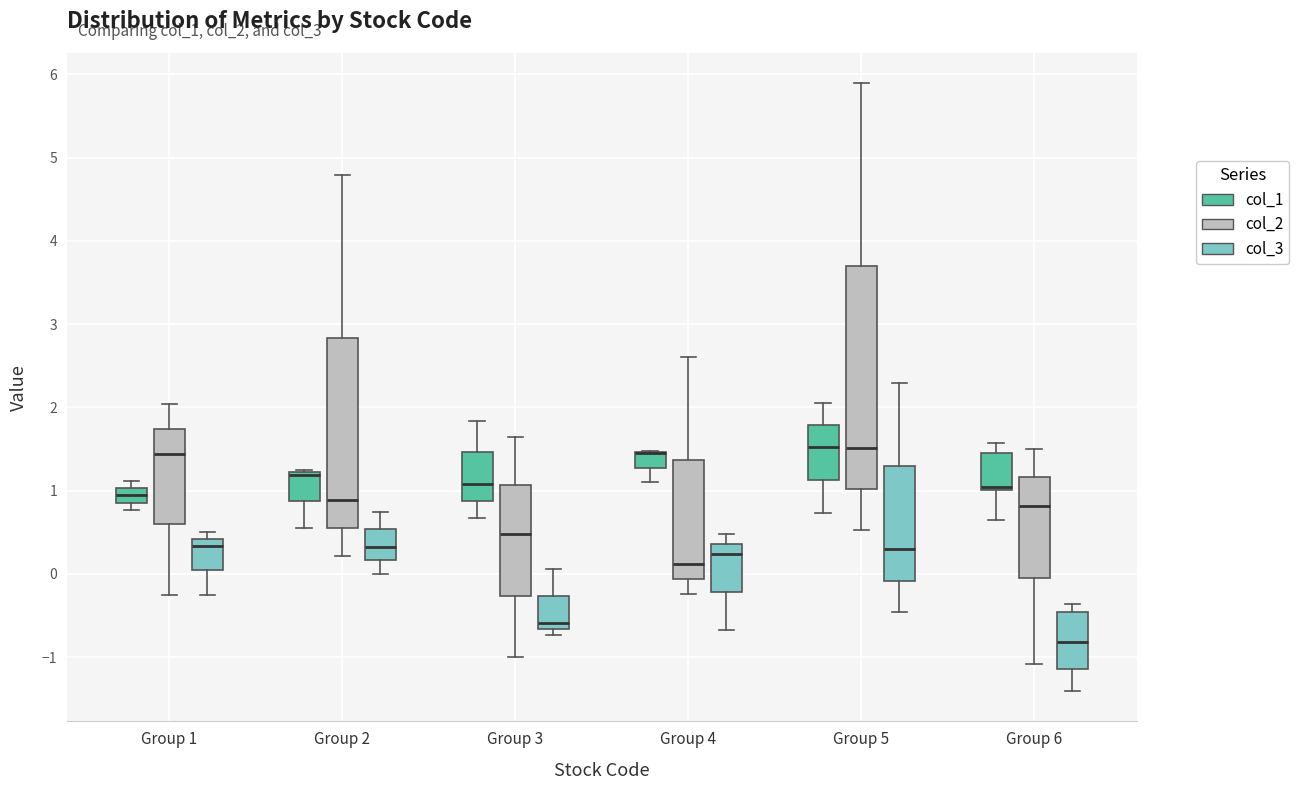

Reading left to right, transcribe this box plot: for each box, give where its median line is, the range the box spans, and where its two whiskers end, as read against the y-axis. The values are not printed on the chart, so give them approximately, as read against the axis.

Group 1 (col_1): median 0.9 (inside the box), box 0.9 to 1.0, whiskers 0.8 to 1.1
Group 1 (col_2): median 1.4, box 0.6 to 1.7, whiskers -0.3 to 2.0
Group 1 (col_3): median 0.3, box 0.0 to 0.4, whiskers -0.3 to 0.5
Group 2 (col_1): median 1.2 (drawn on the box's upper edge), box 0.9 to 1.2, whiskers 0.5 to 1.3
Group 2 (col_2): median 0.9, box 0.6 to 2.8, whiskers 0.2 to 4.8
Group 2 (col_3): median 0.3, box 0.2 to 0.5, whiskers 0.0 to 0.7
Group 3 (col_1): median 1.1, box 0.9 to 1.5, whiskers 0.7 to 1.8
Group 3 (col_2): median 0.5, box -0.3 to 1.1, whiskers -1.0 to 1.6
Group 3 (col_3): median -0.6, box -0.7 to -0.3, whiskers -0.7 (just below the box's lower edge) to 0.1
Group 4 (col_1): median 1.4 (drawn on the box's upper edge), box 1.3 to 1.5, whiskers 1.1 to 1.5
Group 4 (col_2): median 0.1, box -0.1 to 1.4, whiskers -0.2 to 2.6
Group 4 (col_3): median 0.2, box -0.2 to 0.4, whiskers -0.7 to 0.5
Group 5 (col_1): median 1.5, box 1.1 to 1.8, whiskers 0.7 to 2.1
Group 5 (col_2): median 1.5, box 1.0 to 3.7, whiskers 0.5 to 5.9
Group 5 (col_3): median 0.3, box -0.1 to 1.3, whiskers -0.5 to 2.3
Group 6 (col_1): median 1.0 (just above the box's lower edge), box 1.0 to 1.5, whiskers 0.6 to 1.6
Group 6 (col_2): median 0.8, box -0.1 to 1.2, whiskers -1.1 to 1.5
Group 6 (col_3): median -0.8, box -1.1 to -0.5, whiskers -1.4 to -0.4